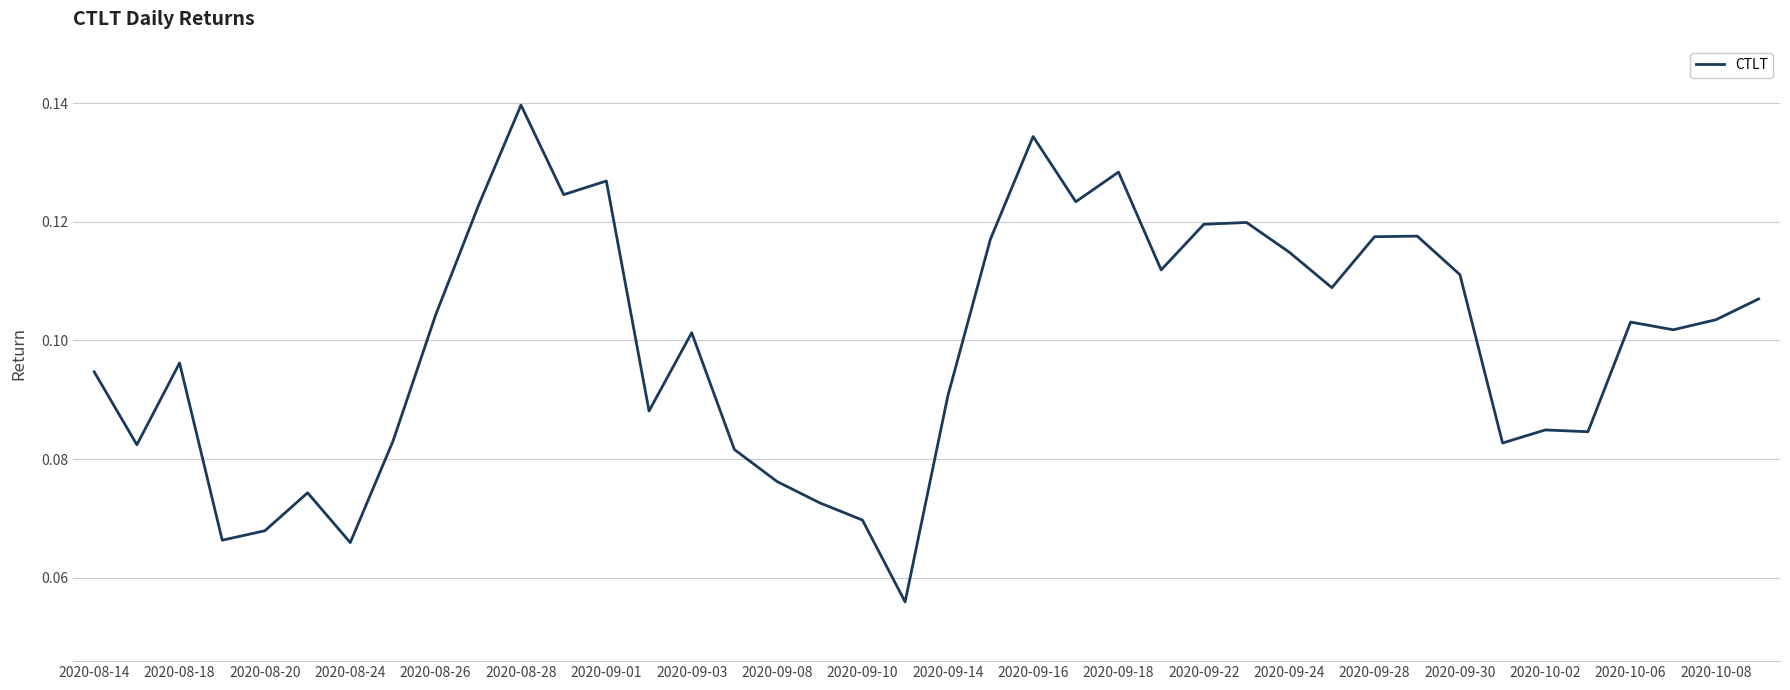

Is this an area chart (filled region under the line)?

No